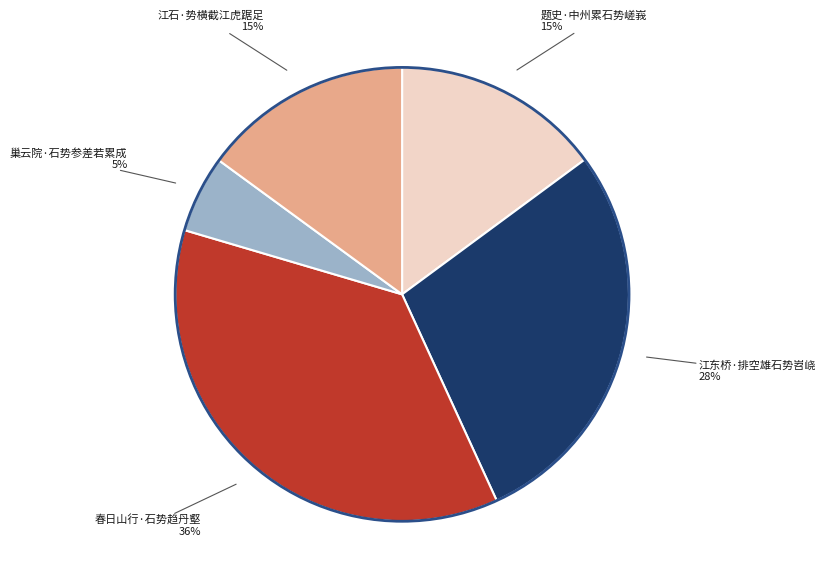

Count the number of slices in the pie.

5